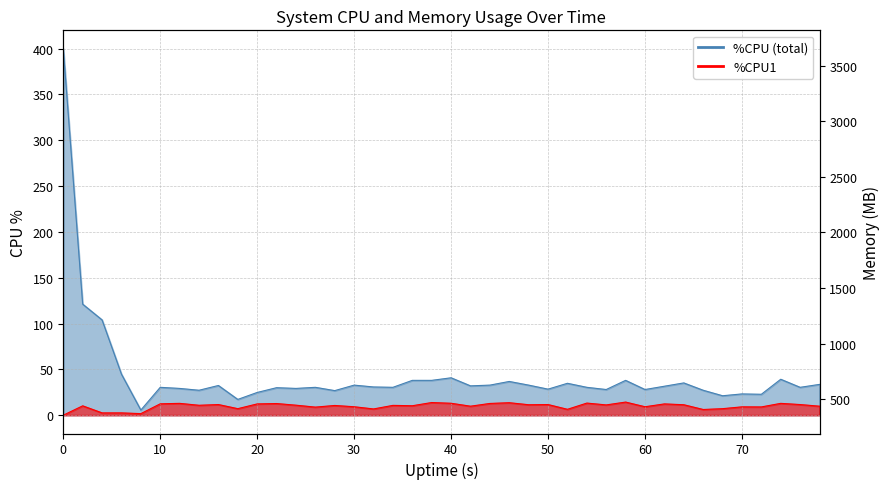

What value does the %CPU1 series have at 28?

10.6